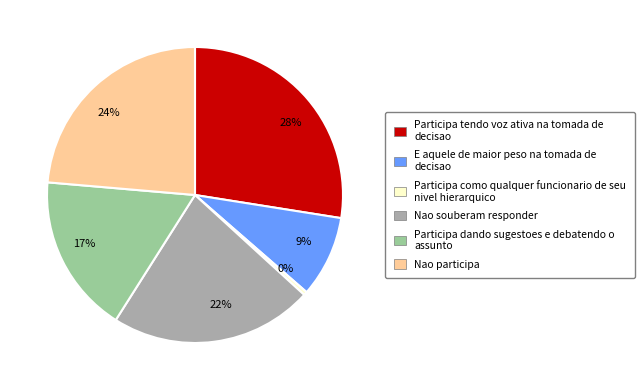

Is it true that 17% is 17% of the pie?

True